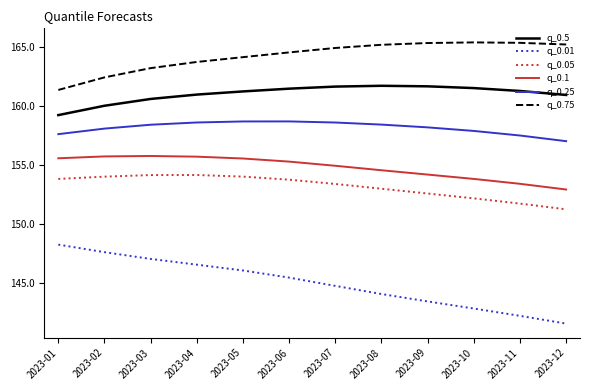

True or false: q_0.75 has a value of 162.4 at 2023-02.

True